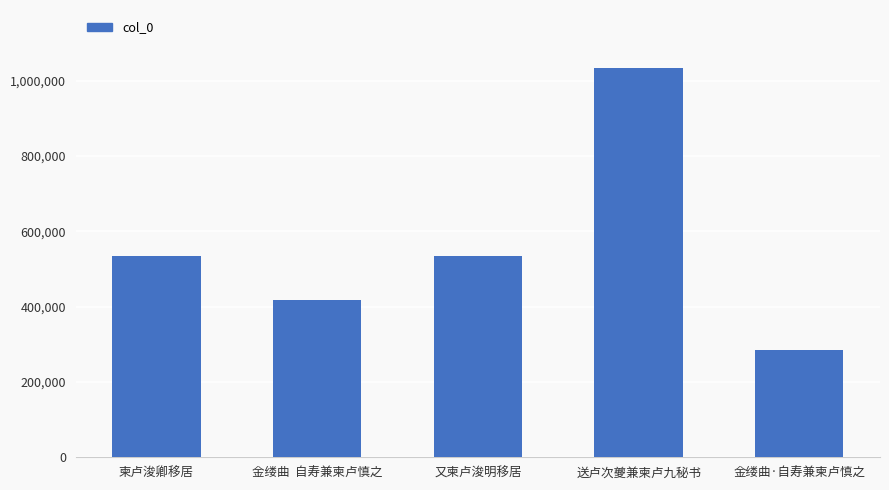

What is the sum of the values at 金缕曲  自寿兼柬卢慎之 and 又柬卢浚明移居?

951958